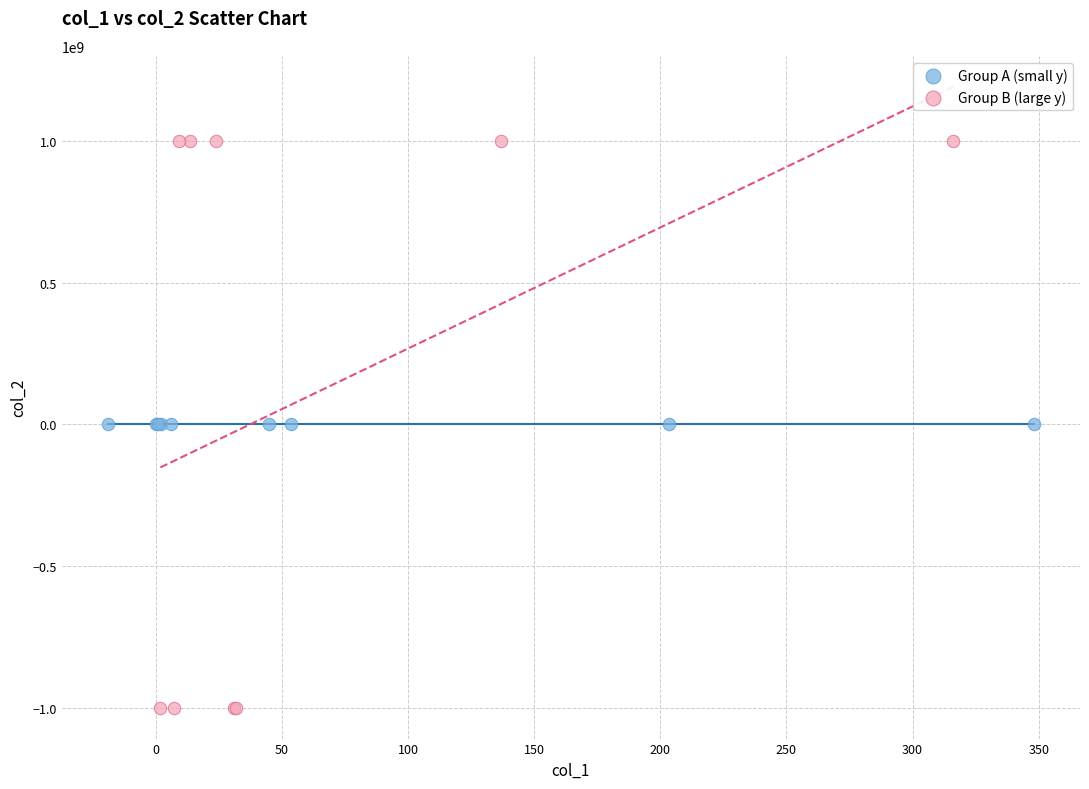

Which series has the widest spread of Y values?

Group B (large y)